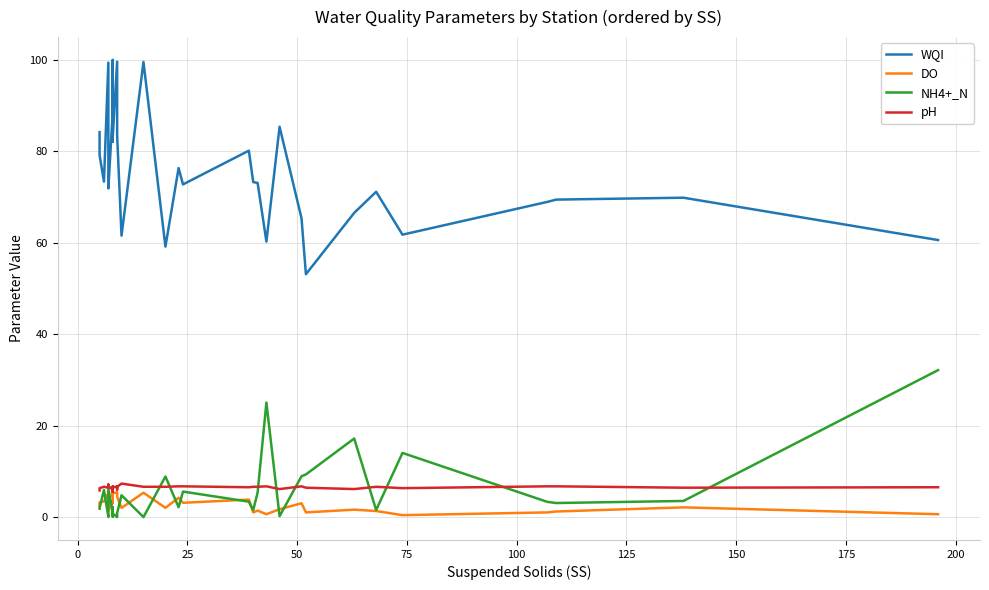

True or false: pH has more than 1 interior local peaks.

True